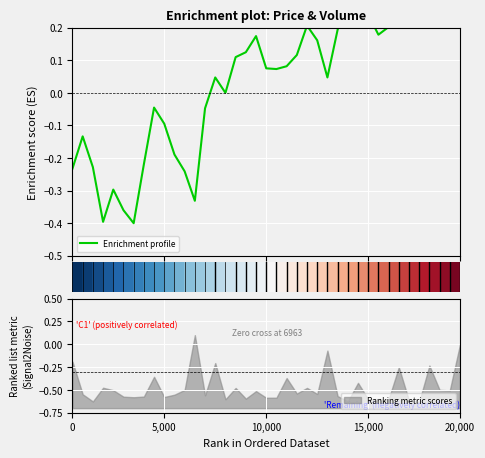

The Ranking metric scores series shows -0.9 at 15,000. True or false?

False